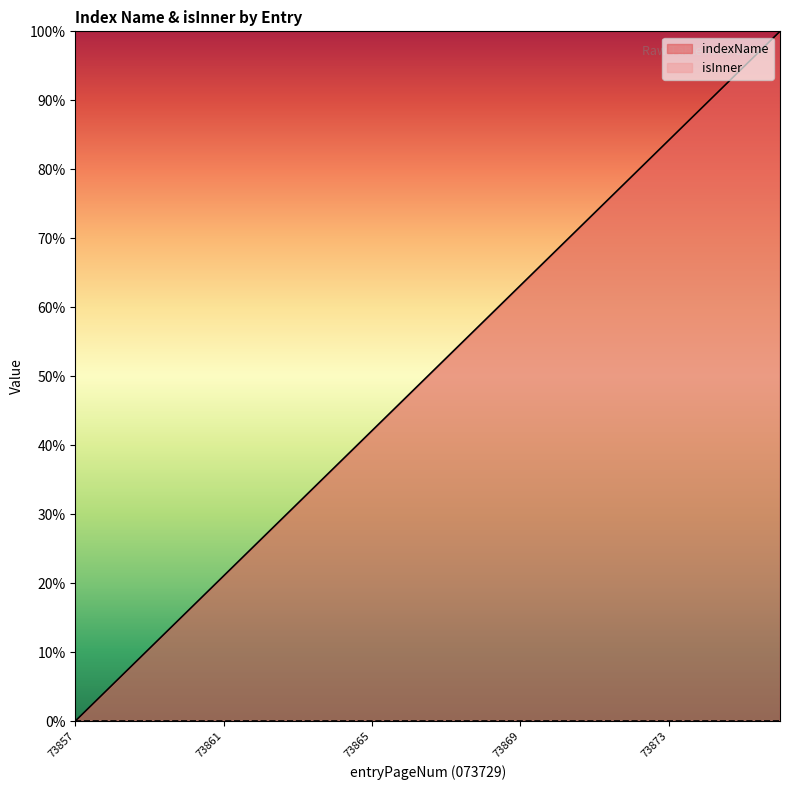

What is the average value?

50.0